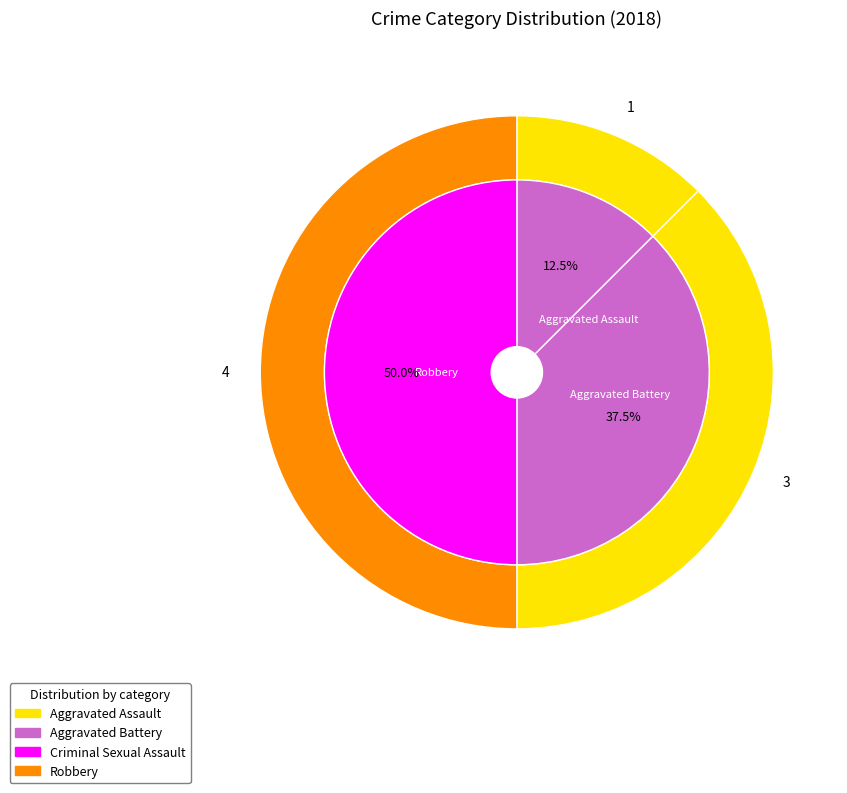

Is there any slice that represents more than half of the pie?

Yes